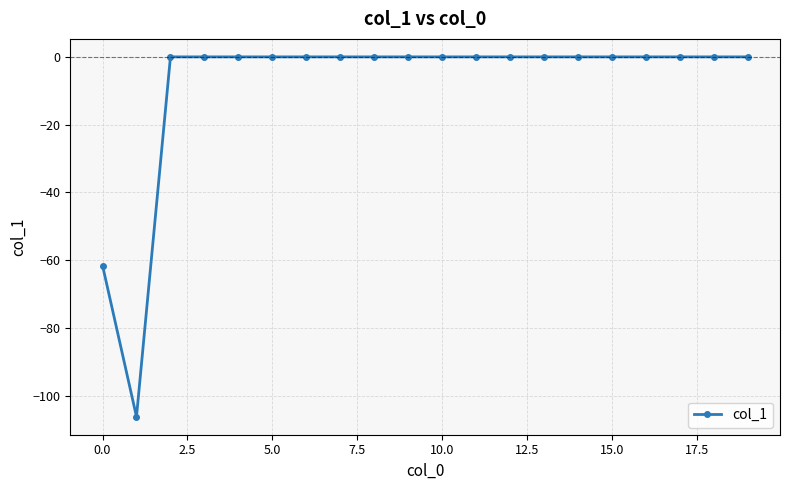

Count the number of data series in this chart.

1